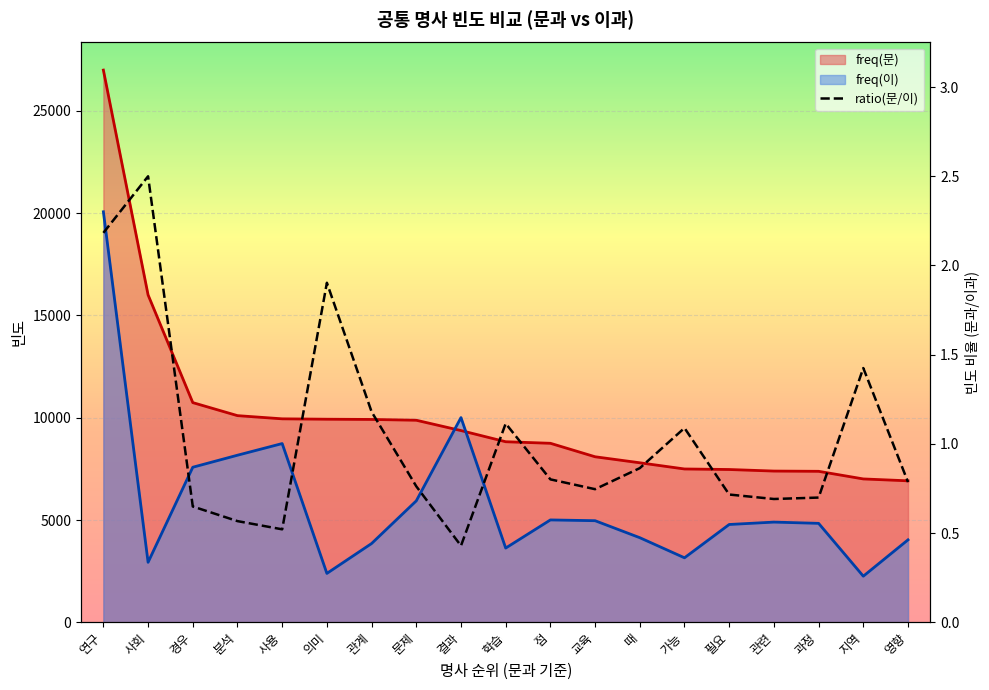

What is the minimum value shown in the chart?

0.4